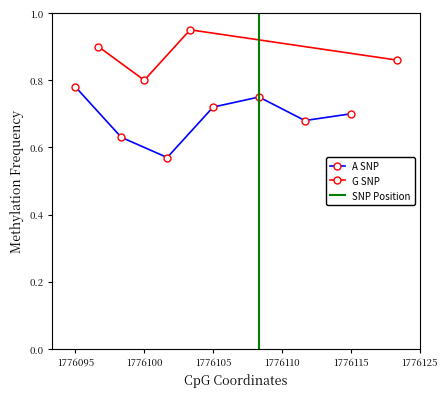

Is it true that A SNP equals 0.7 at 1776115?

True